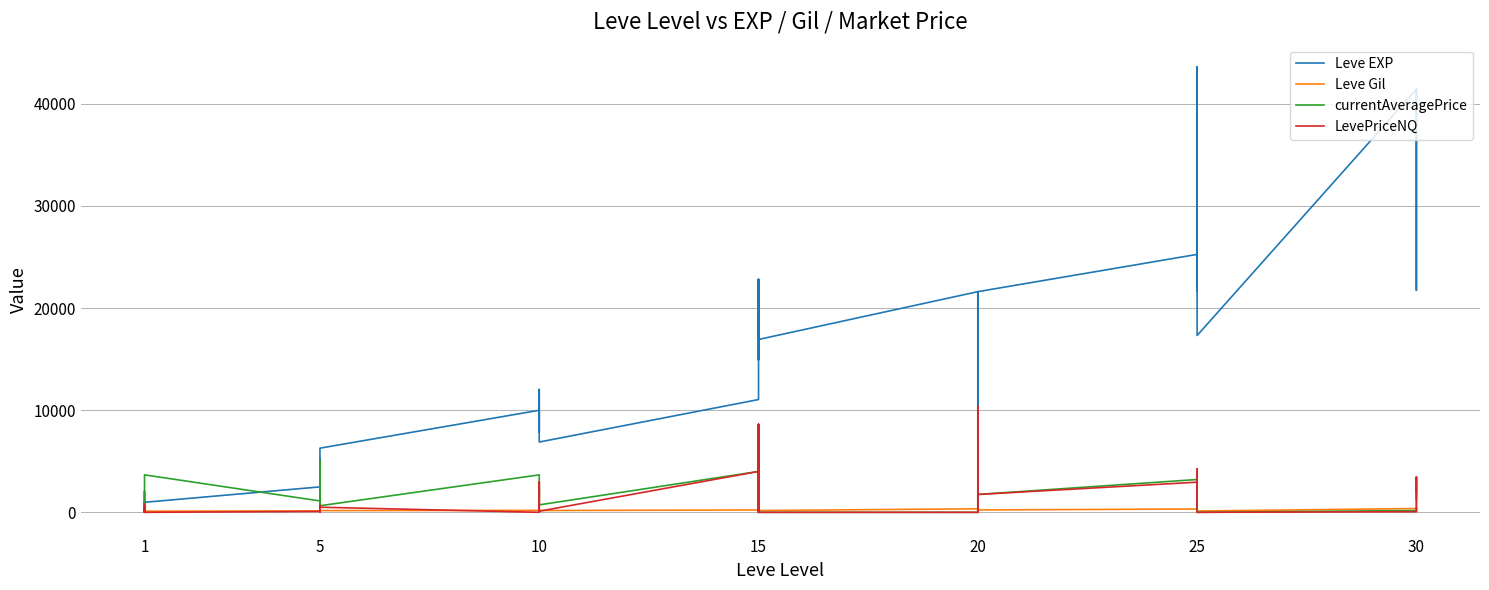

Where is the first local minimum for currentAveragePrice?

1